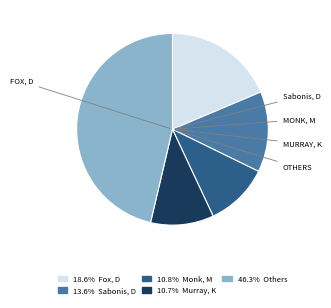

Is there any slice that represents more than half of the pie?

No